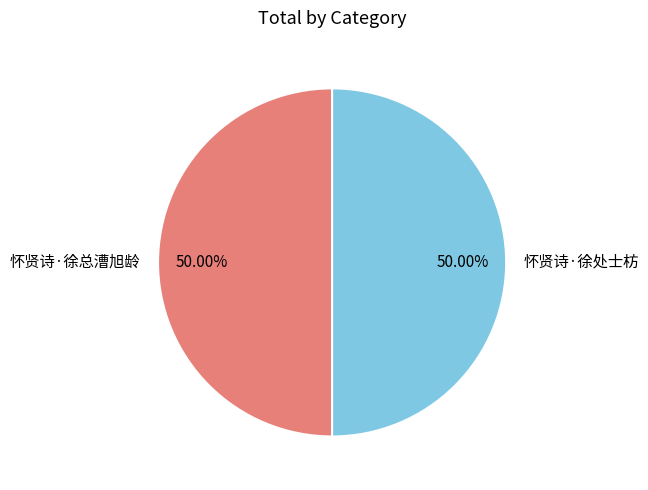

How many segments does this pie chart have?

2